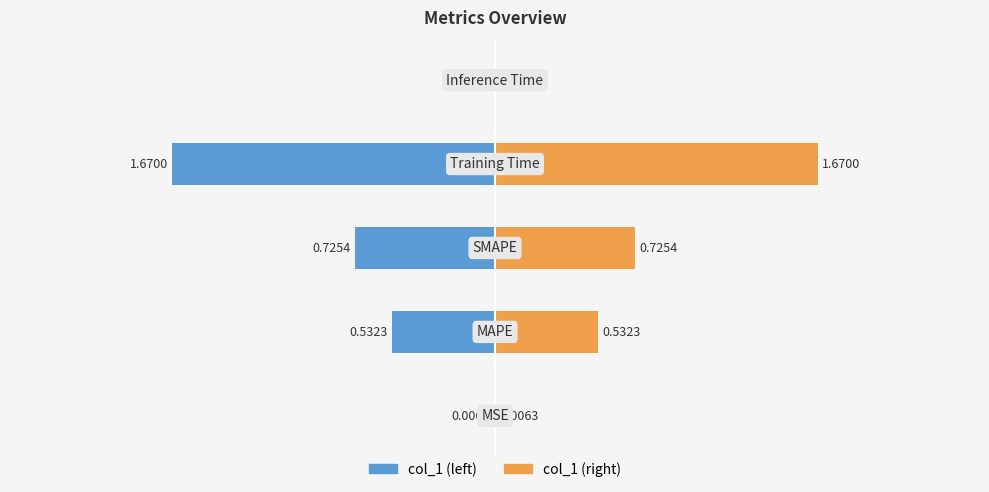

What is the label of the 1st bar from the right?

Inference Time